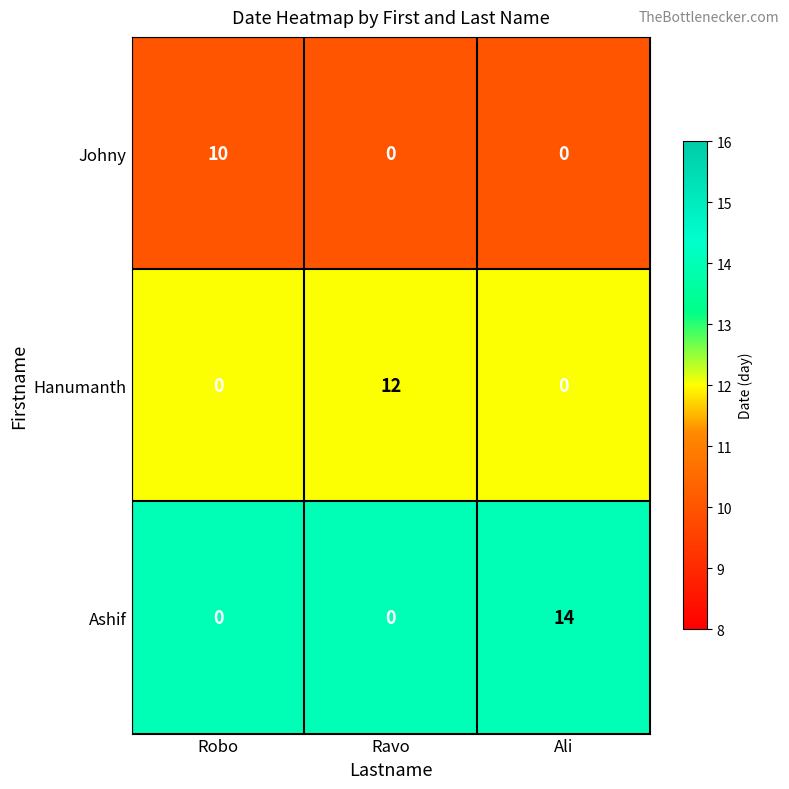

What is the maximum value shown in the chart?

14